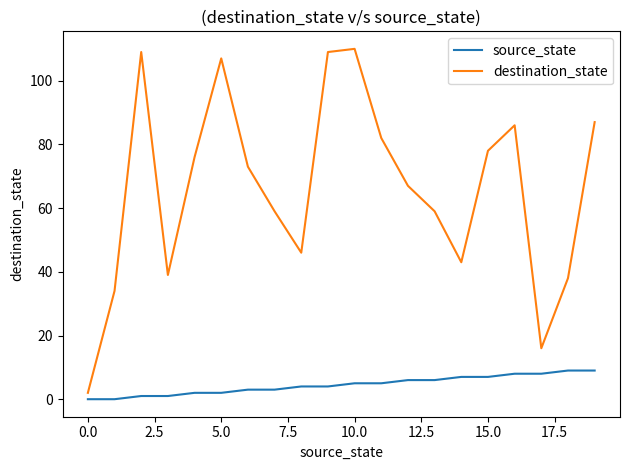

True or false: destination_state and source_state cross at least once.

False